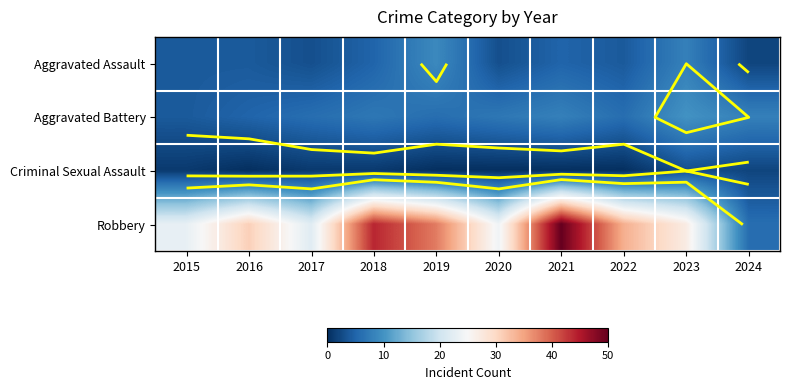

At which category is the sum across all series the highest?

2021